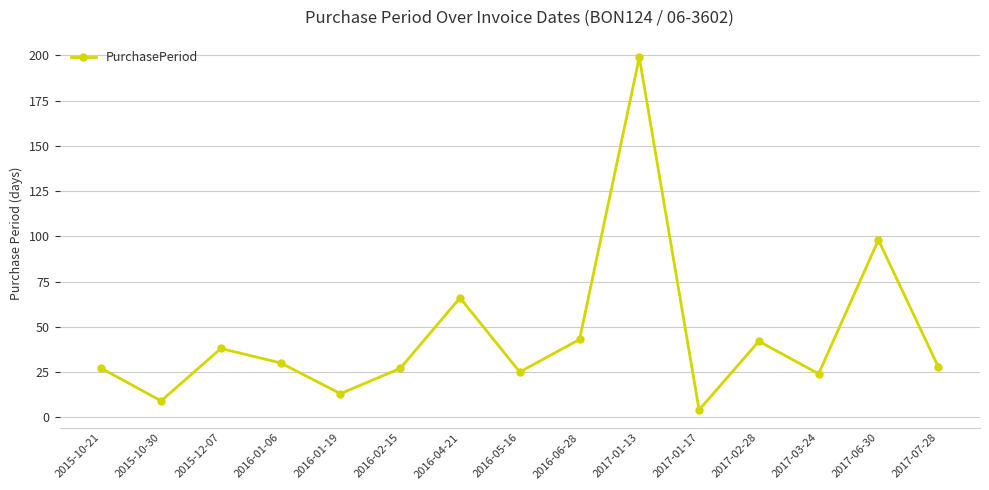

What is the difference between the values at 2016-02-15 and 2017-01-17?

23